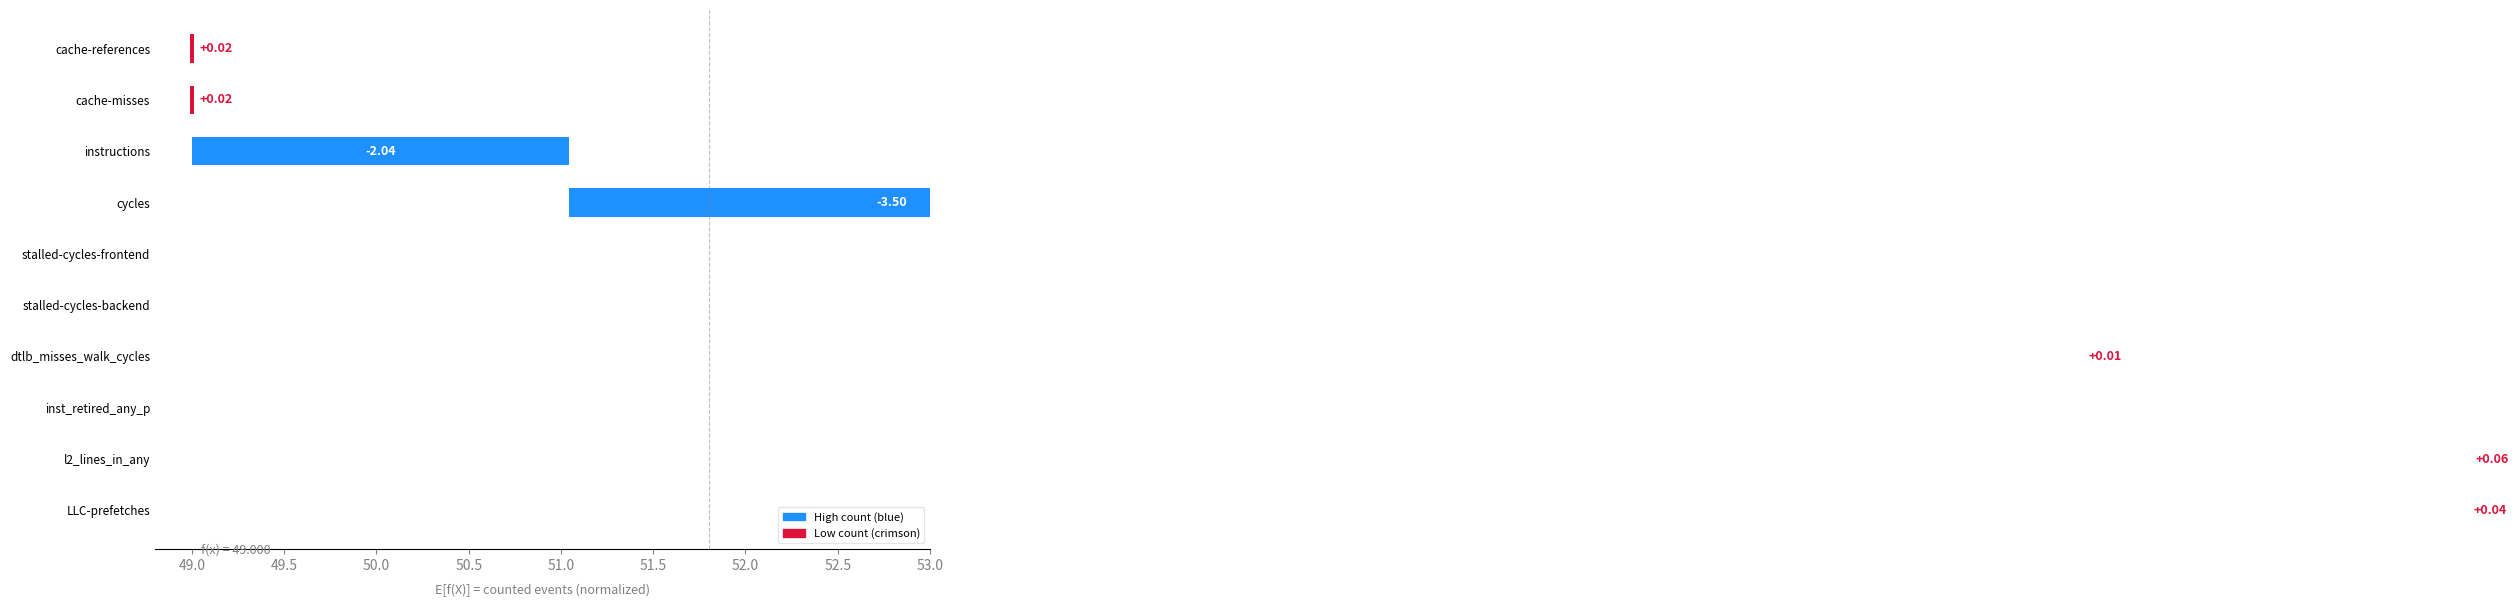

Where does the data first go above 1?

instructions